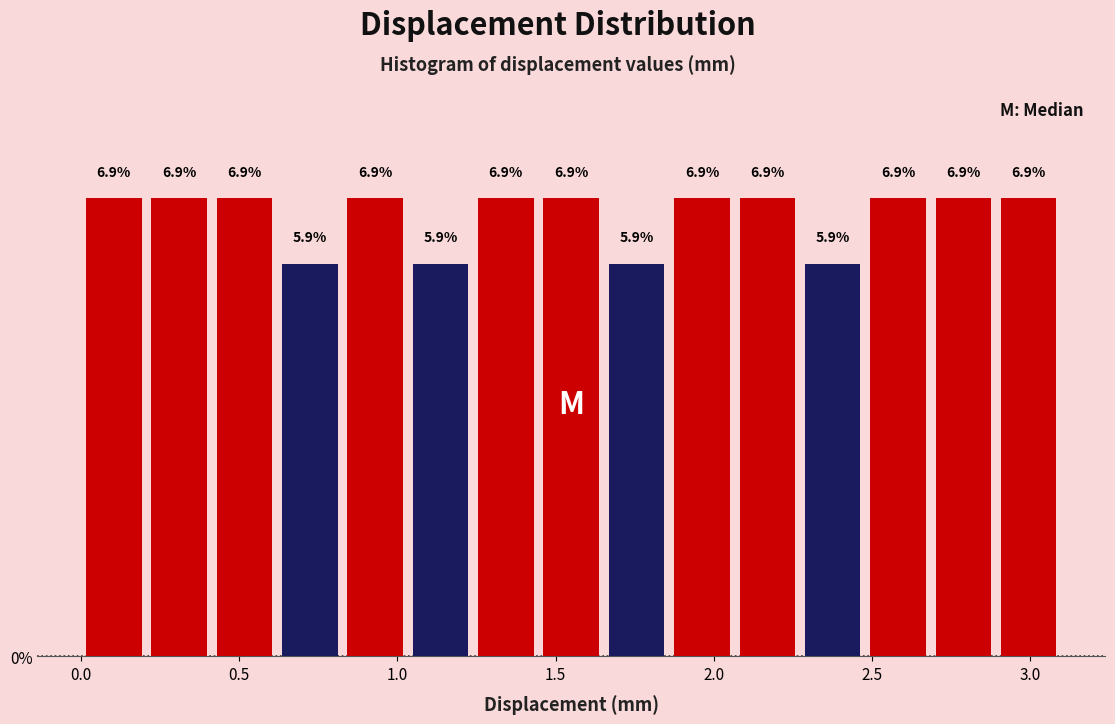

Reading left to right, transcribe this chart: for each bar, give the range it covers on the x-axis and its height. The bar edges are not printed on the chart, so give them approximately, as read against the axis.

0.00 to 0.20: 6.9
0.20 to 0.40: 6.9
0.40 to 0.60: 6.9
0.60 to 0.85: 5.9
0.85 to 1.05: 6.9
1.05 to 1.25: 5.9
1.25 to 1.45: 6.9
1.45 to 1.65: 6.9
1.65 to 1.85: 5.9
1.85 to 2.05: 6.9
2.05 to 2.25: 6.9
2.25 to 2.50: 5.9
2.50 to 2.70: 6.9
2.70 to 2.90: 6.9
2.90 to 3.10: 6.9